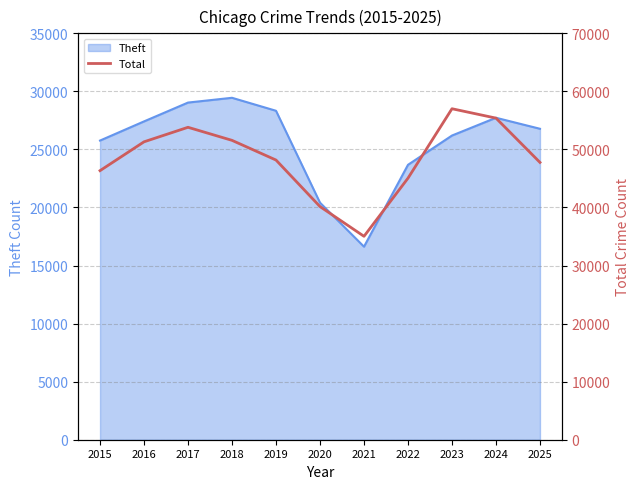

Reading left to right, extract all data points from this chart.

2015=46347	2016=51313	2017=53815	2018=51565	2019=48174	2020=40158	2021=35037	2022=45051	2023=57011	2024=55396	2025=47765